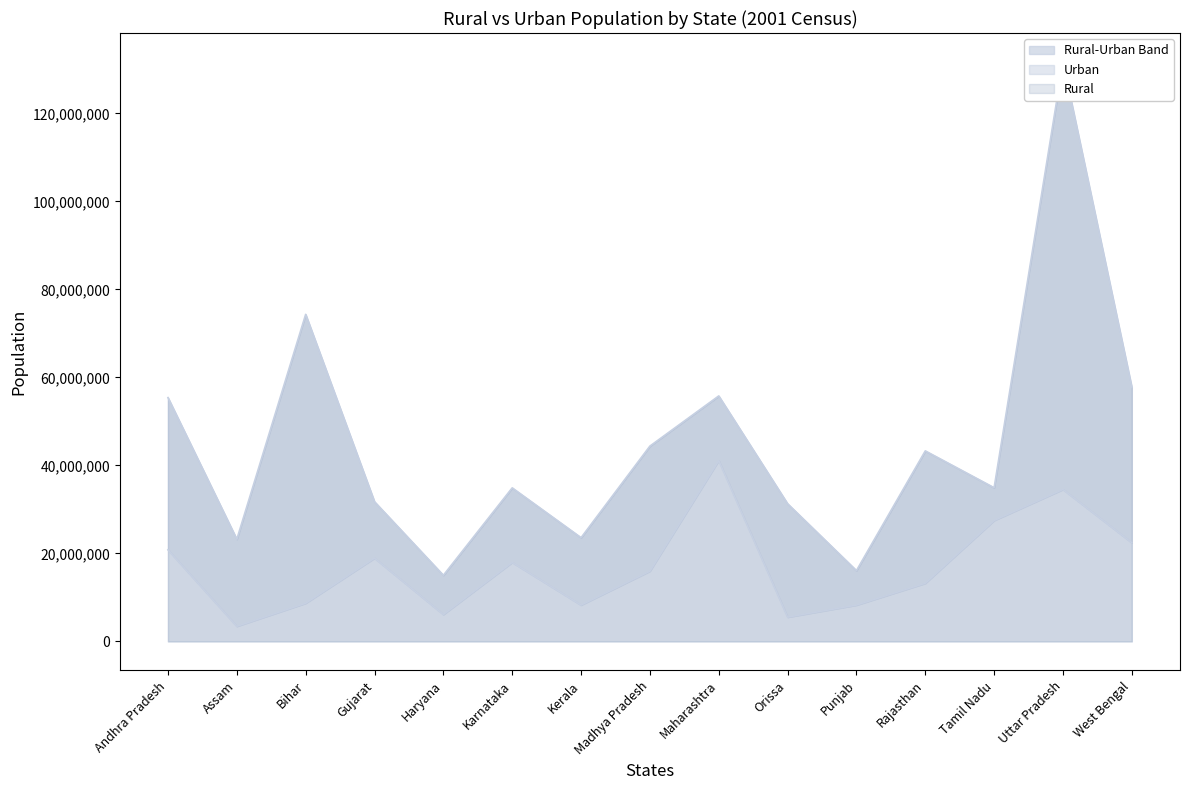

Rank the series at Assam from highest to lowest value.

Rural, Urban